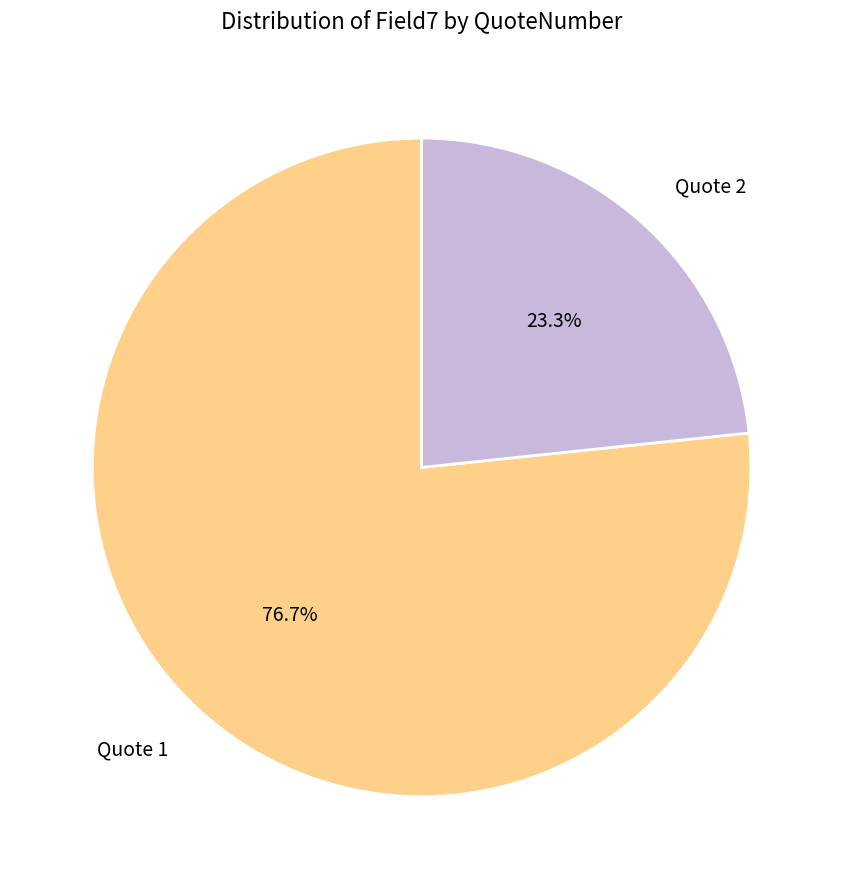

What percentage is the Quote 1 slice, to the nearest percent?

77%